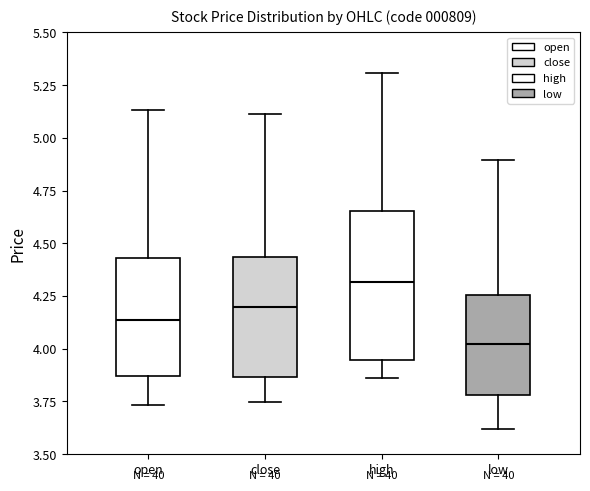

Where does the lower whisker of the box for close end on the y-axis? The values are not printed on the chart, so give them approximately, as read against the axis.

3.75